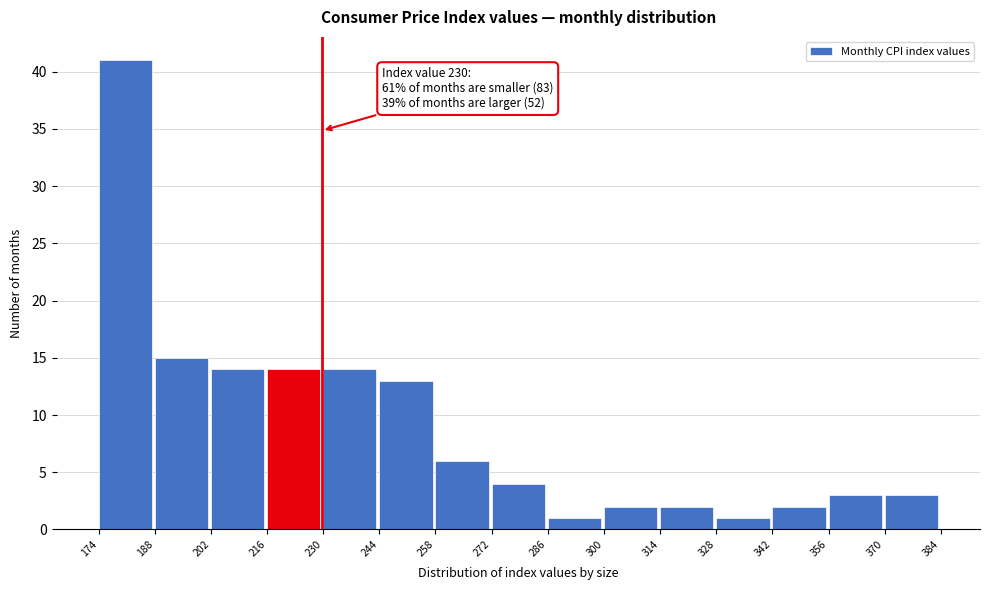

Which range on the x-axis has the tallest bar?

174 to 188